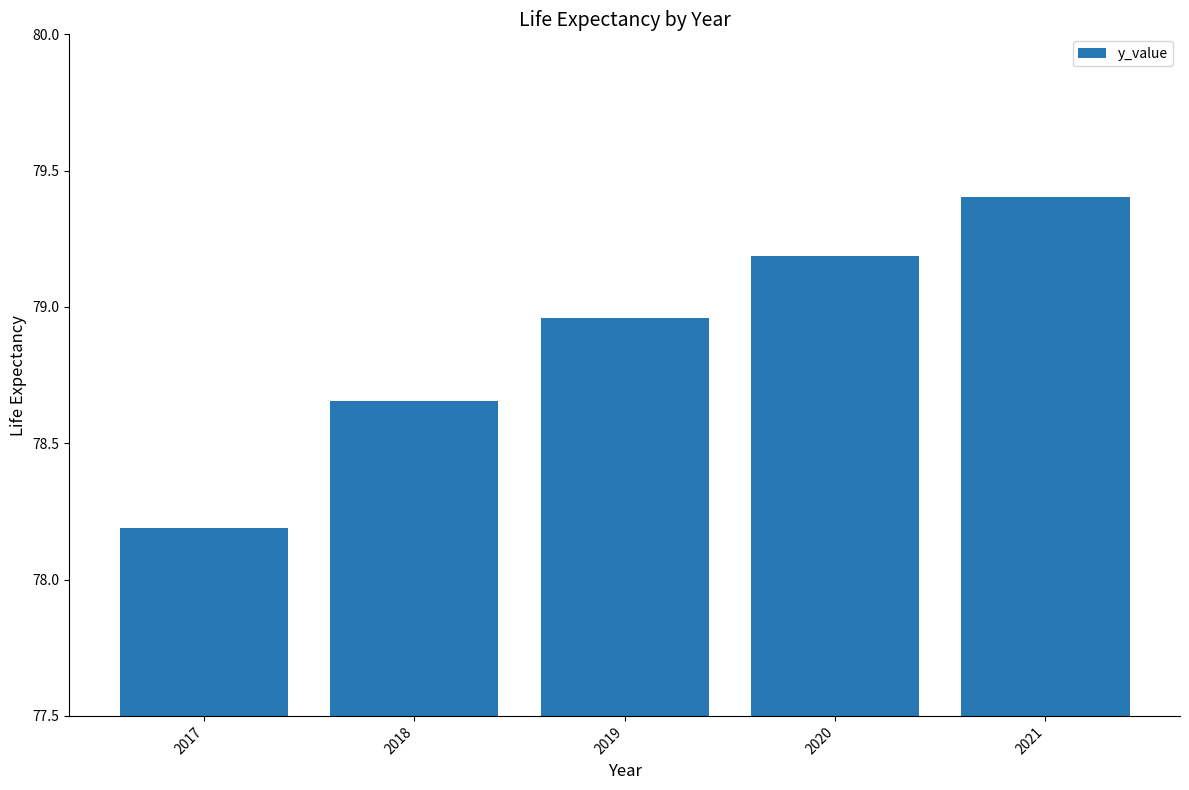

How many bars are there in total?

5